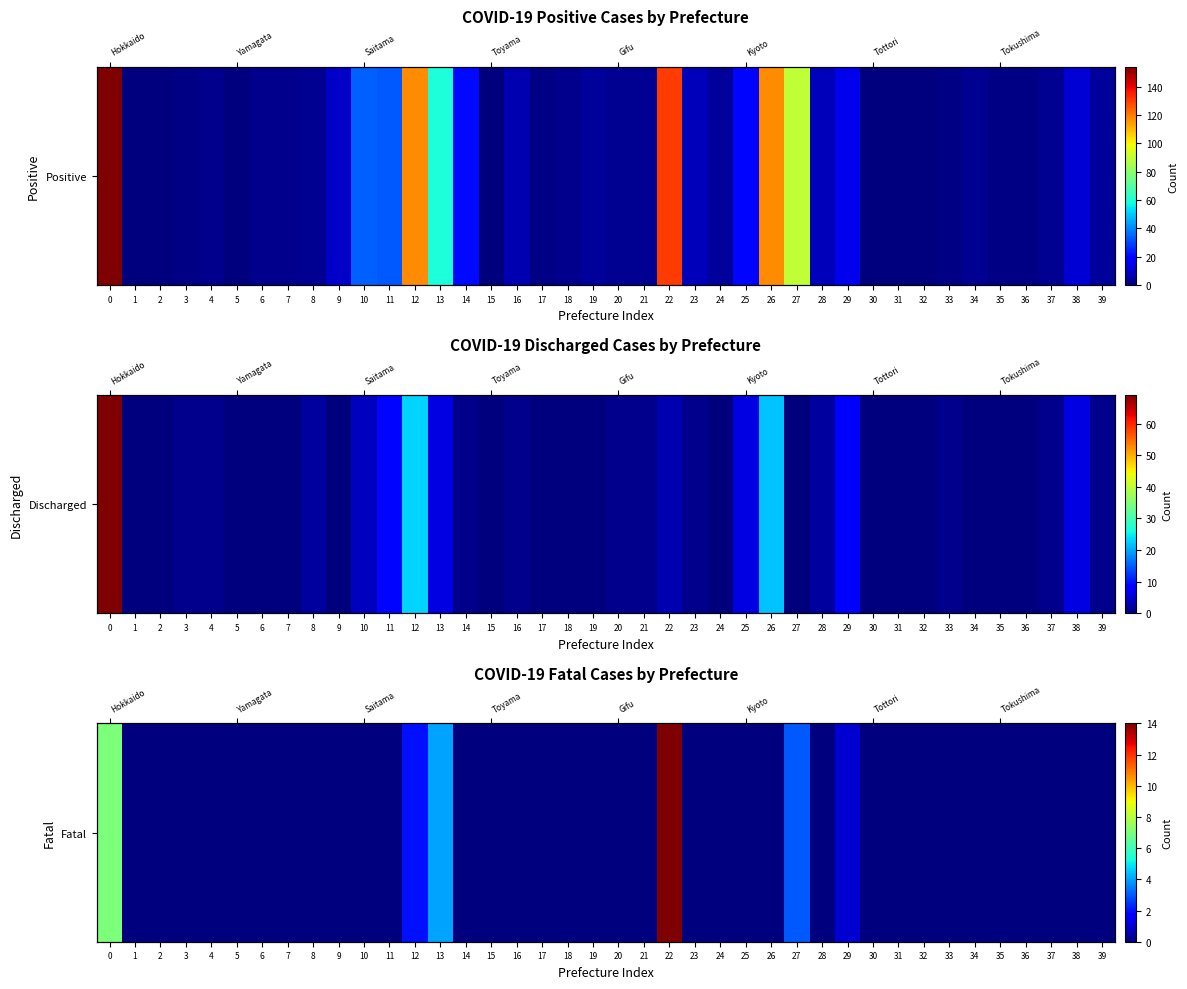

List the labels in order of value, largest first.

22, 0, 13, 27, 12, 29, 1, 2, 3, 4, 5, 6, 7, 8, 9, 10, 11, 14, 15, 16, 17, 18, 19, 20, 21, 23, 24, 25, 26, 28, 30, 31, 32, 33, 34, 35, 36, 37, 38, 39